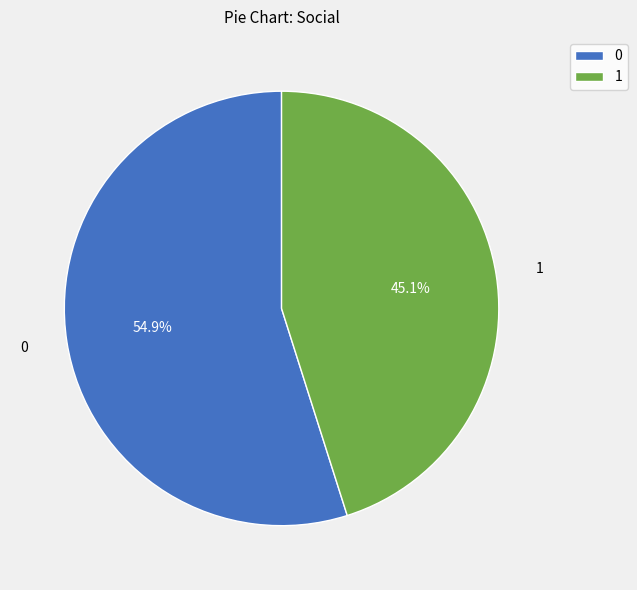

Count the number of slices in the pie.

2